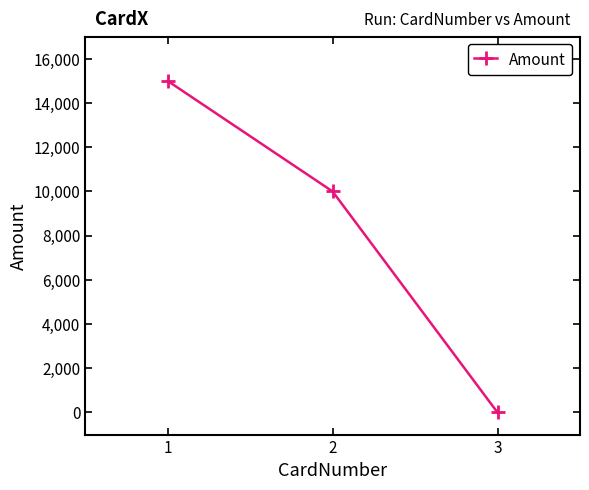

Is it true that the value at 2 is 10000?

True